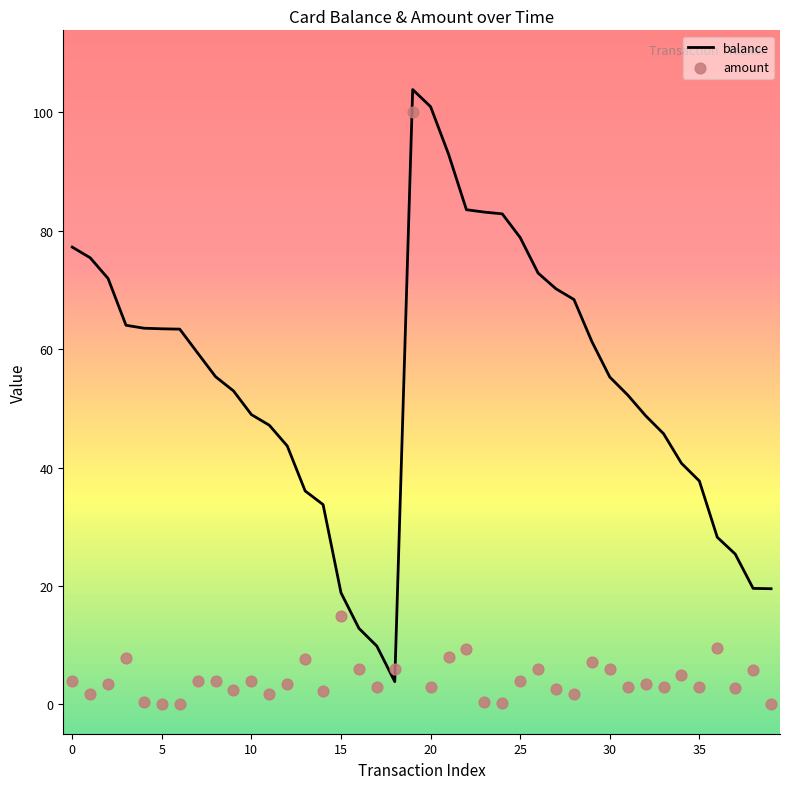

Is the value of amount at 37 greater than the value of balance at 26?

No